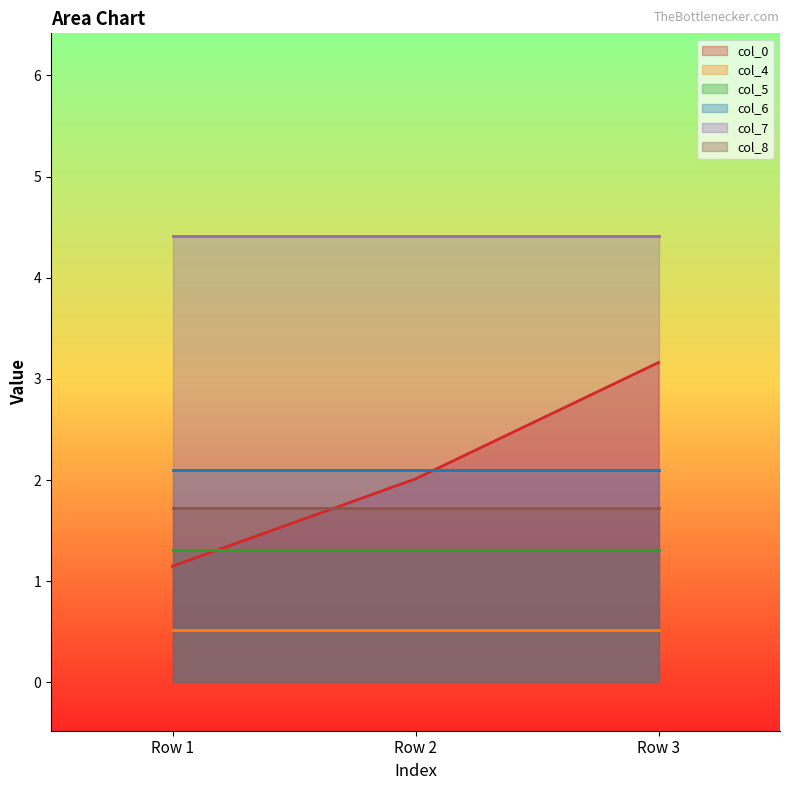

At how many categories does at least one series exceed 1?

3